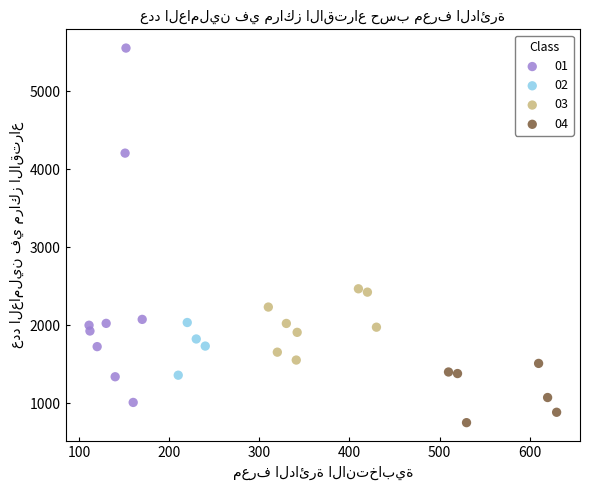

What are all the series names shown in the legend?

01, 02, 03, 04